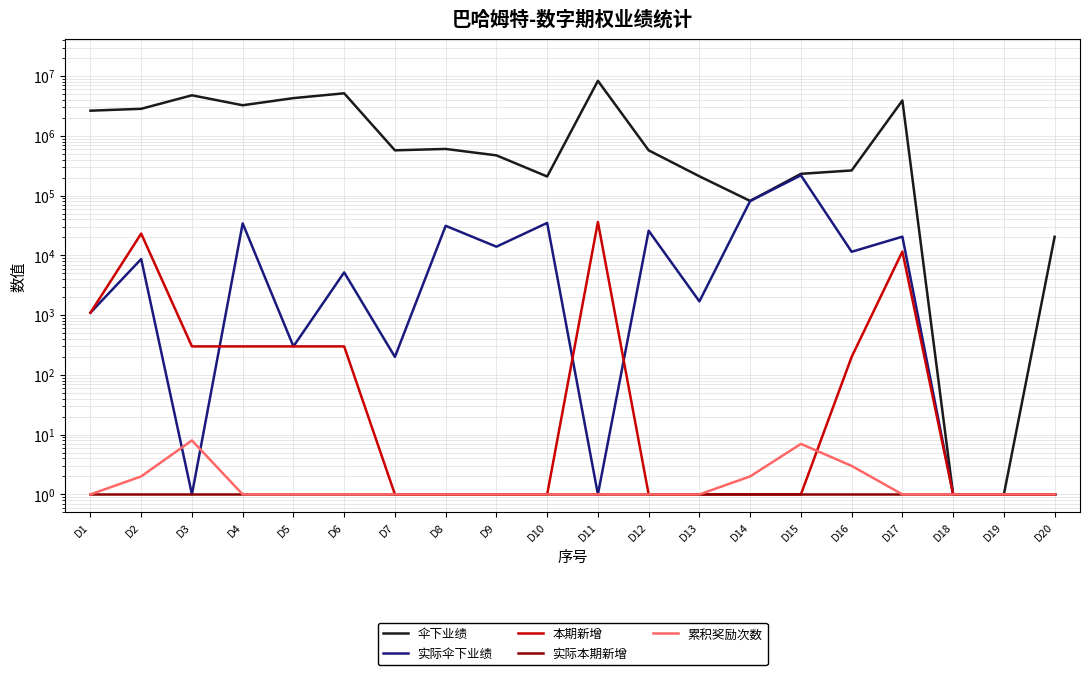

What is the difference between the 伞下业绩 values at D8 and D4?

2657700